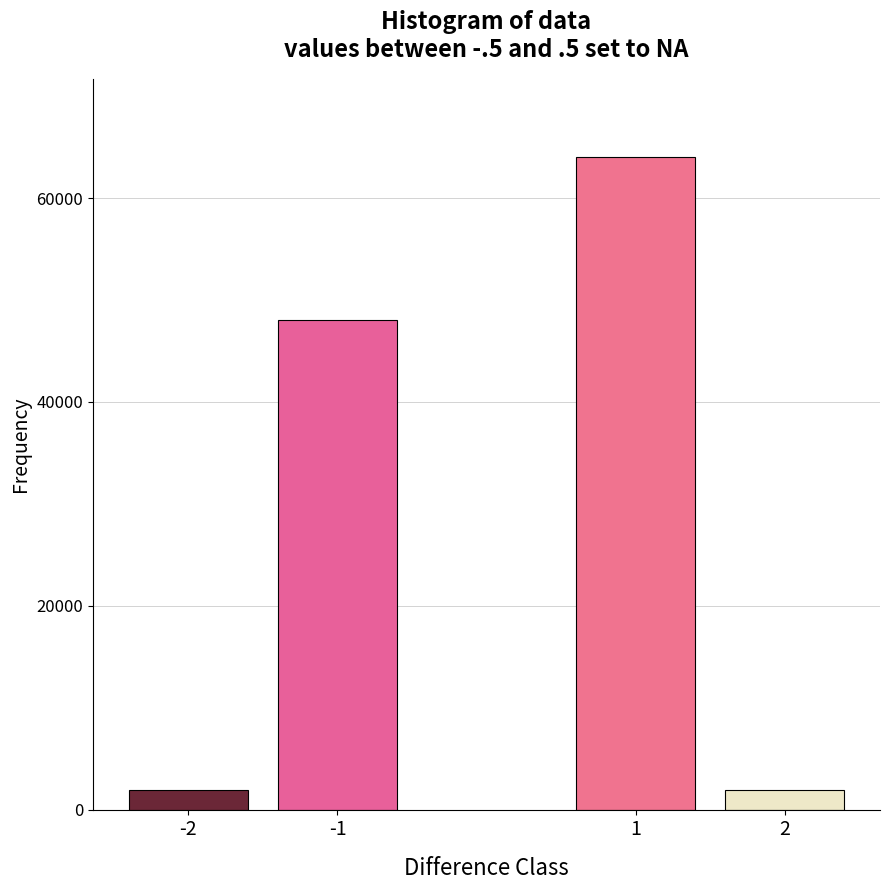

Reading left to right, what are all the values shown in this chart?

1920	48000	64000	1920